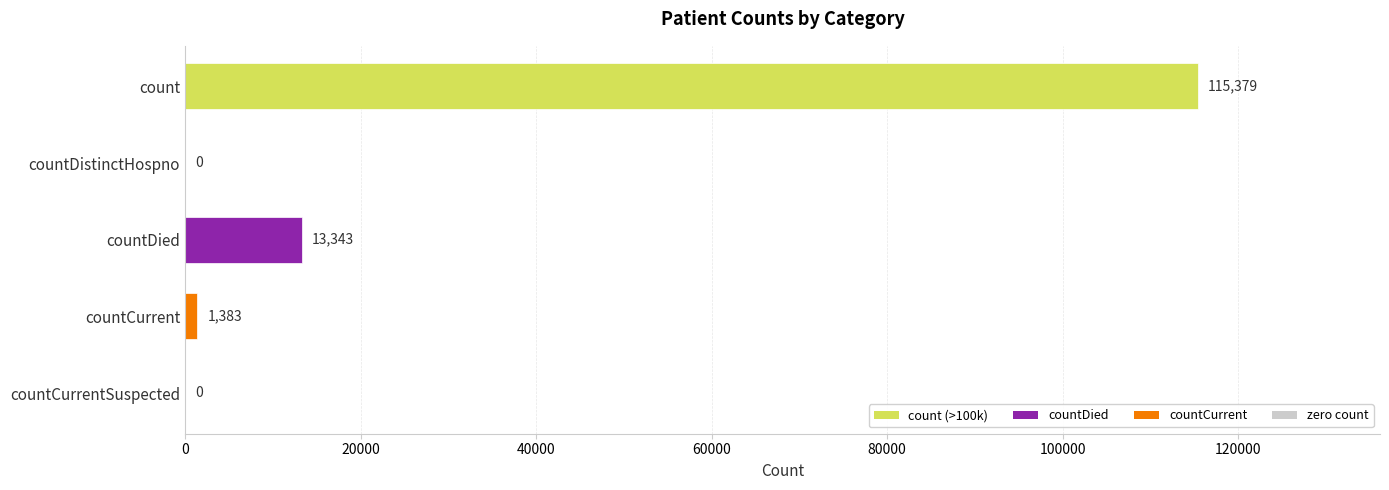

True or false: the data shows 32954 at count.

False